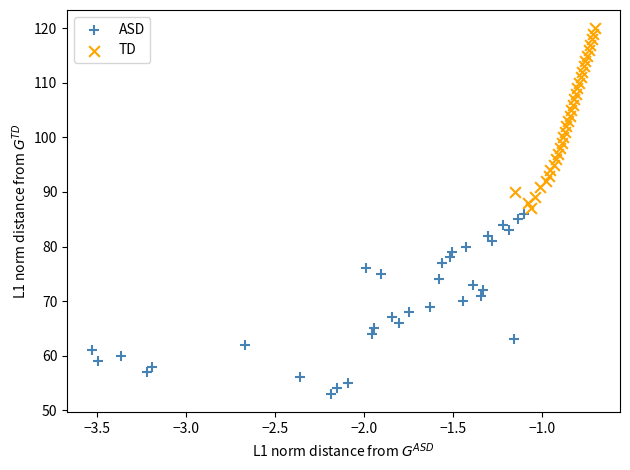

Which series contains the highest Y value?

TD